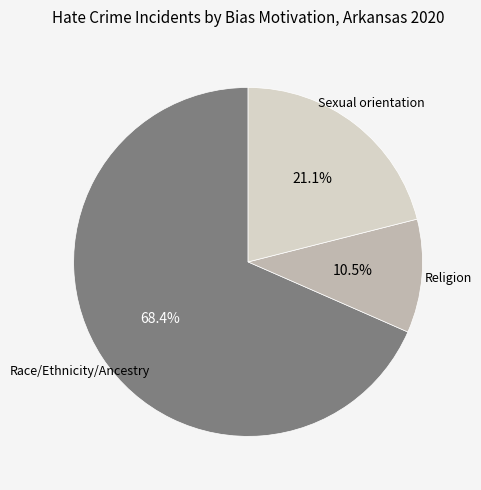

What is the ratio of the value at Sexual orientation to the value at Race/Ethnicity/Ancestry?

0.3